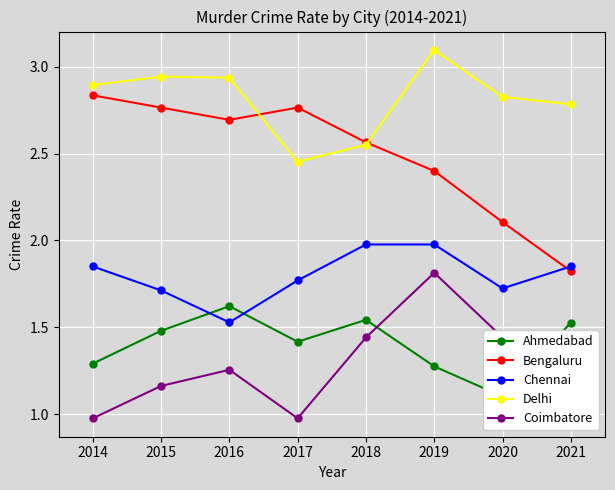

Rank the series by their maximum value, from highest to lowest.

Delhi, Bengaluru, Chennai, Coimbatore, Ahmedabad